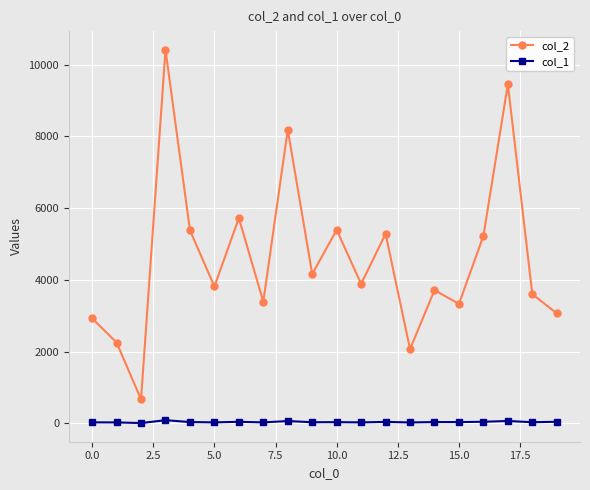

Which series has the widest spread of values?

col_2